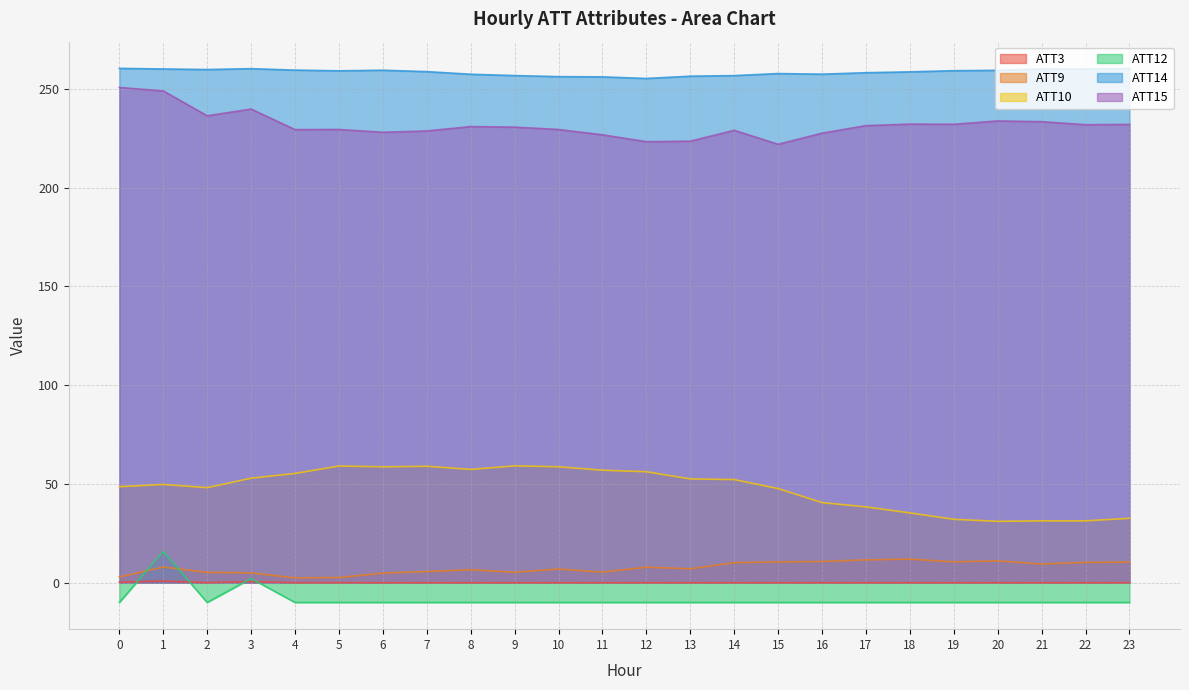

What are all the series names shown in the legend?

ATT3, ATT9, ATT10, ATT12, ATT14, ATT15